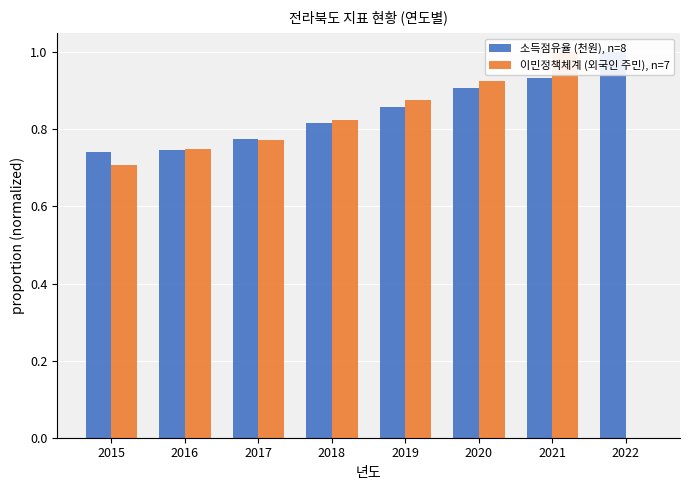

Reading left to right, extract all data points from this chart.

소득점유율 (천원), n=8: 0.7	0.7	0.8	0.8	0.9	0.9	0.9	1.0
이민정책체계 (외국인 주민), n=7: 0.7	0.8	0.8	0.8	0.9	0.9	1.0	0.0